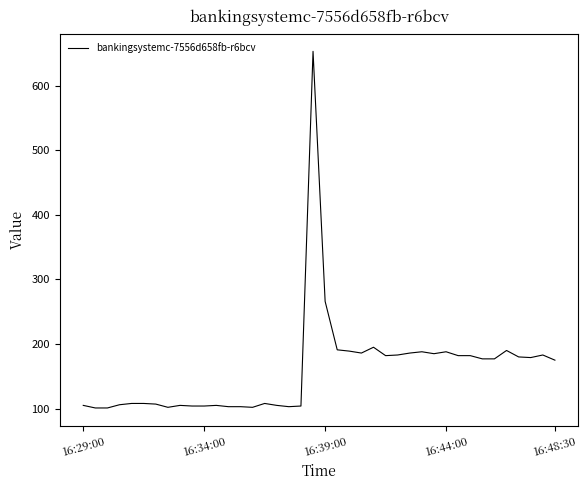

What is the greatest value displayed?

653